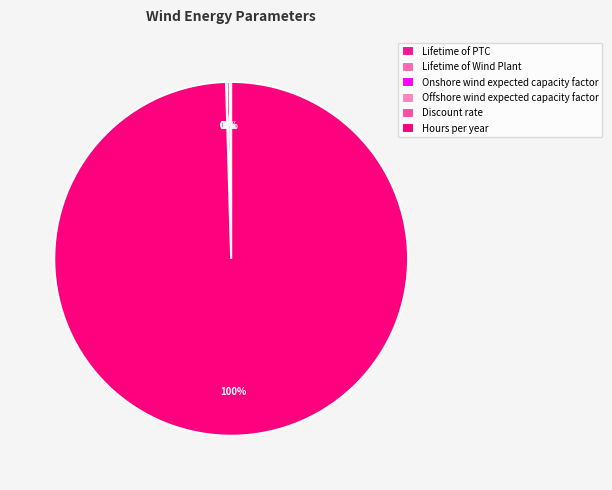

Combined, do Hours per year and Offshore wind expected capacity factor account for over 50%?

Yes